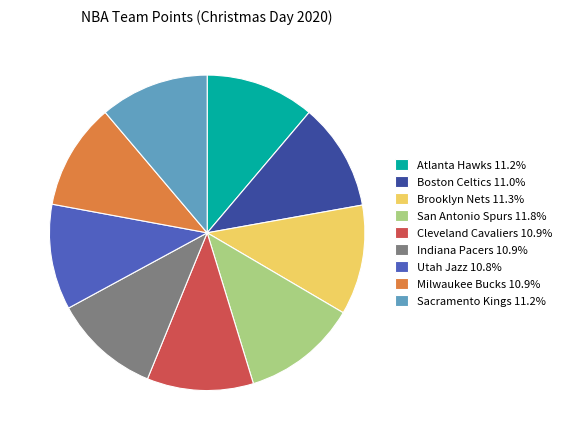

Is the sum of Utah Jazz 10.8% and San Antonio Spurs 11.8% greater than half?

No